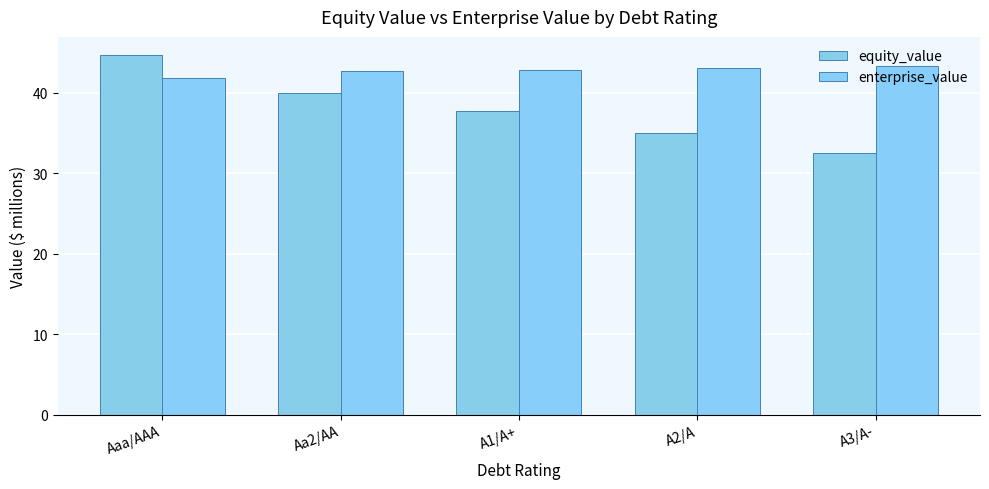

How many data points in enterprise_value are less than 42?

1